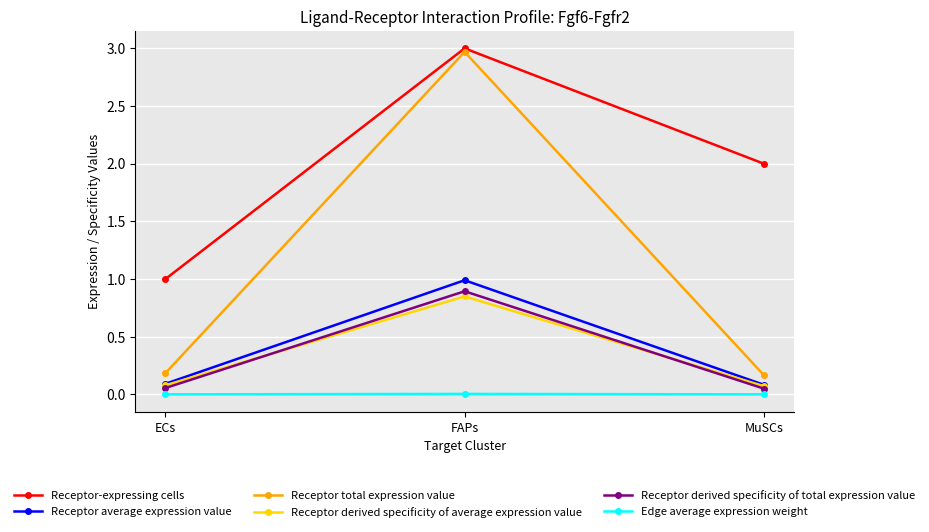

What is the spread (max minus min) of values at FAPs?

3.0